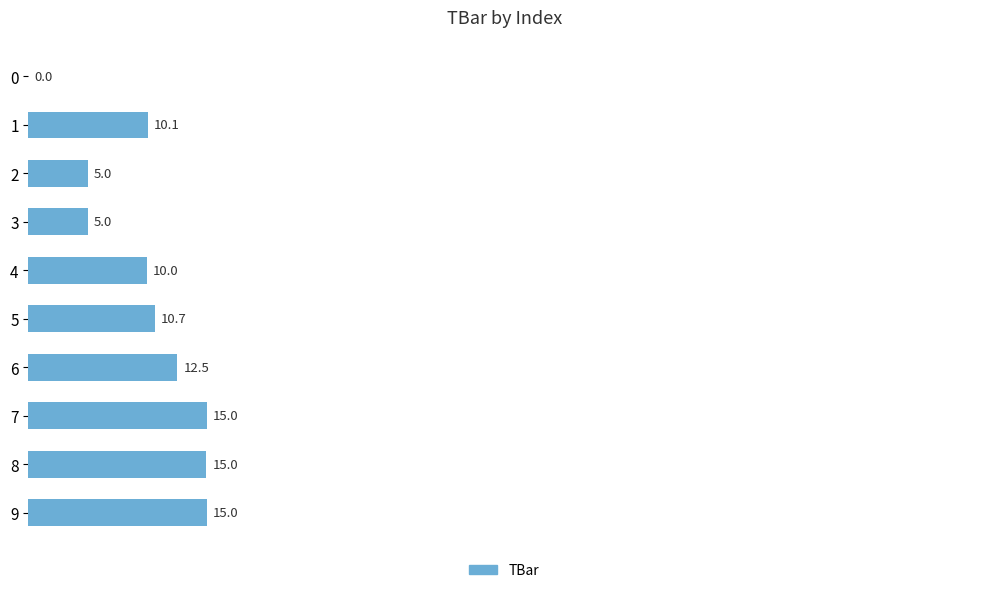

Are the bars grouped side by side (vs. stacked)?

No